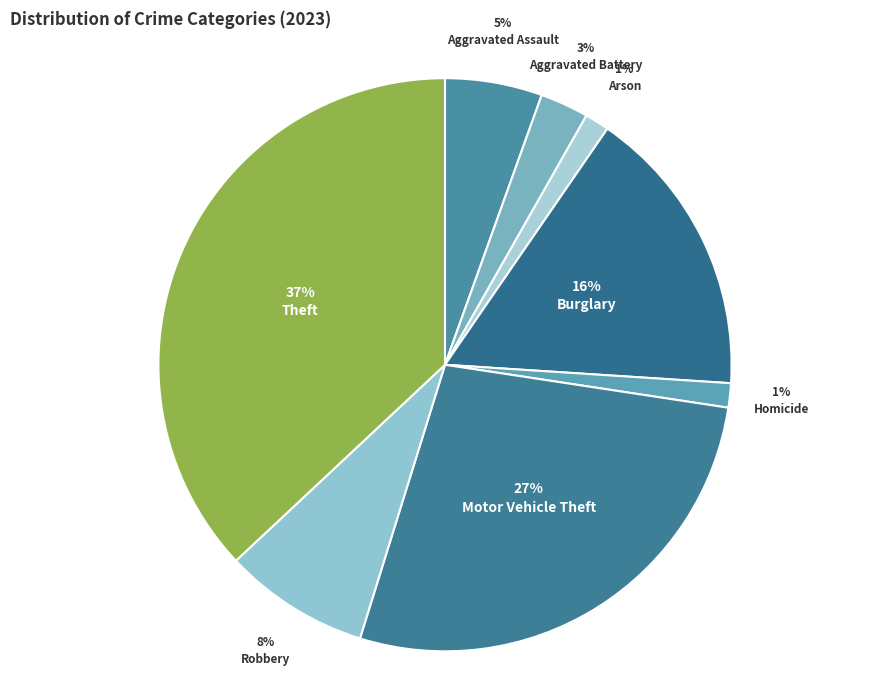

Which category has the biggest portion of the pie?

Theft